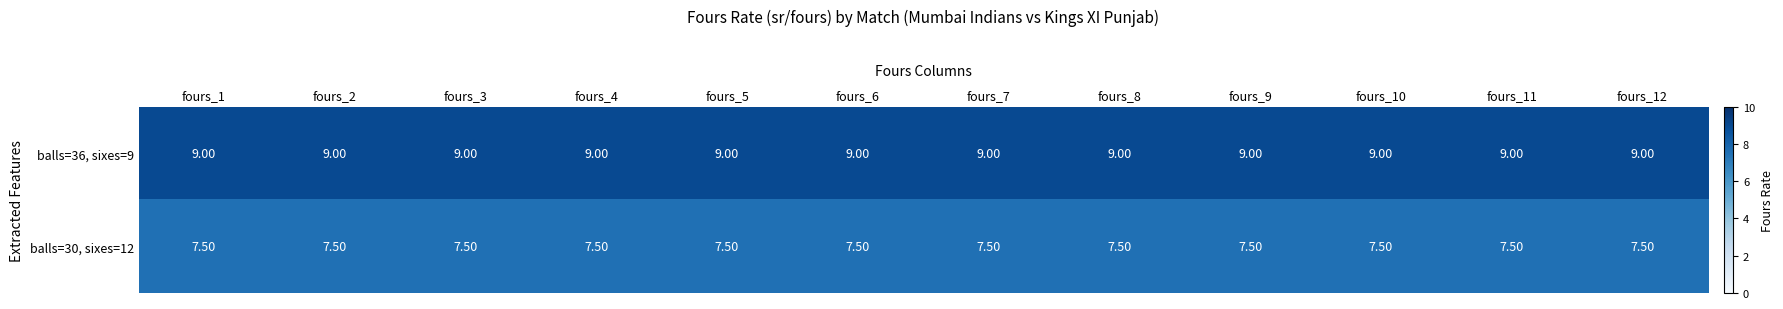

At how many categories does at least one series exceed 8?

12